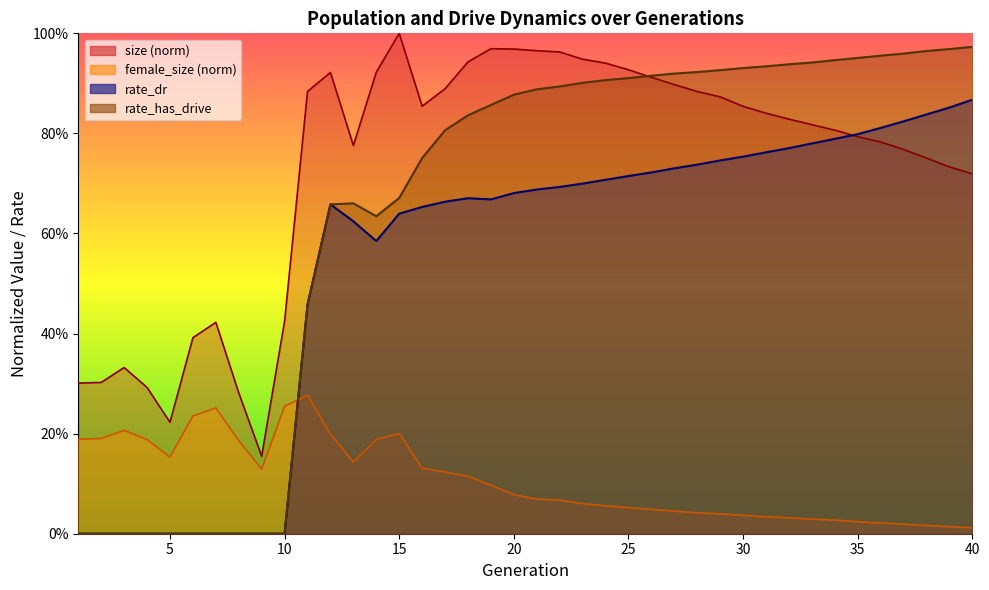

The value of size at 28 is 0.9. True or false?

True